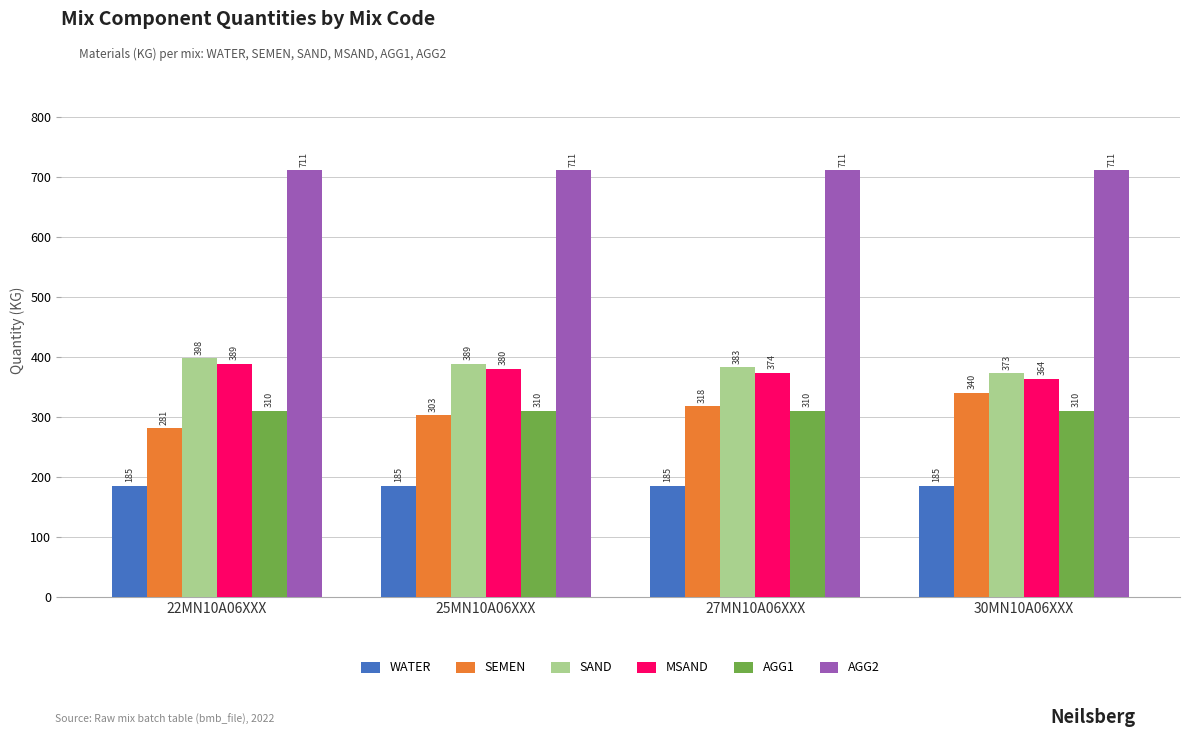

True or false: MSAND has a value of 374 at 27MN10A06XXX.

True